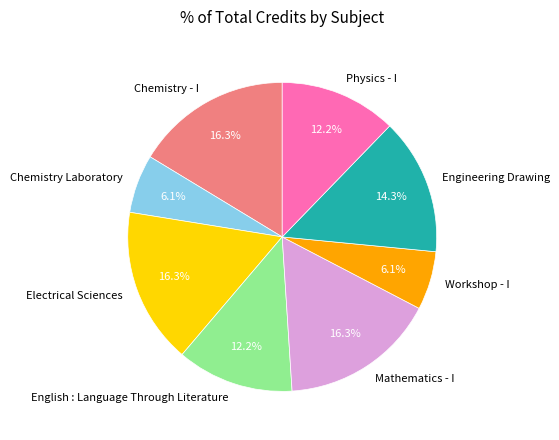

Count the number of slices in the pie.

8